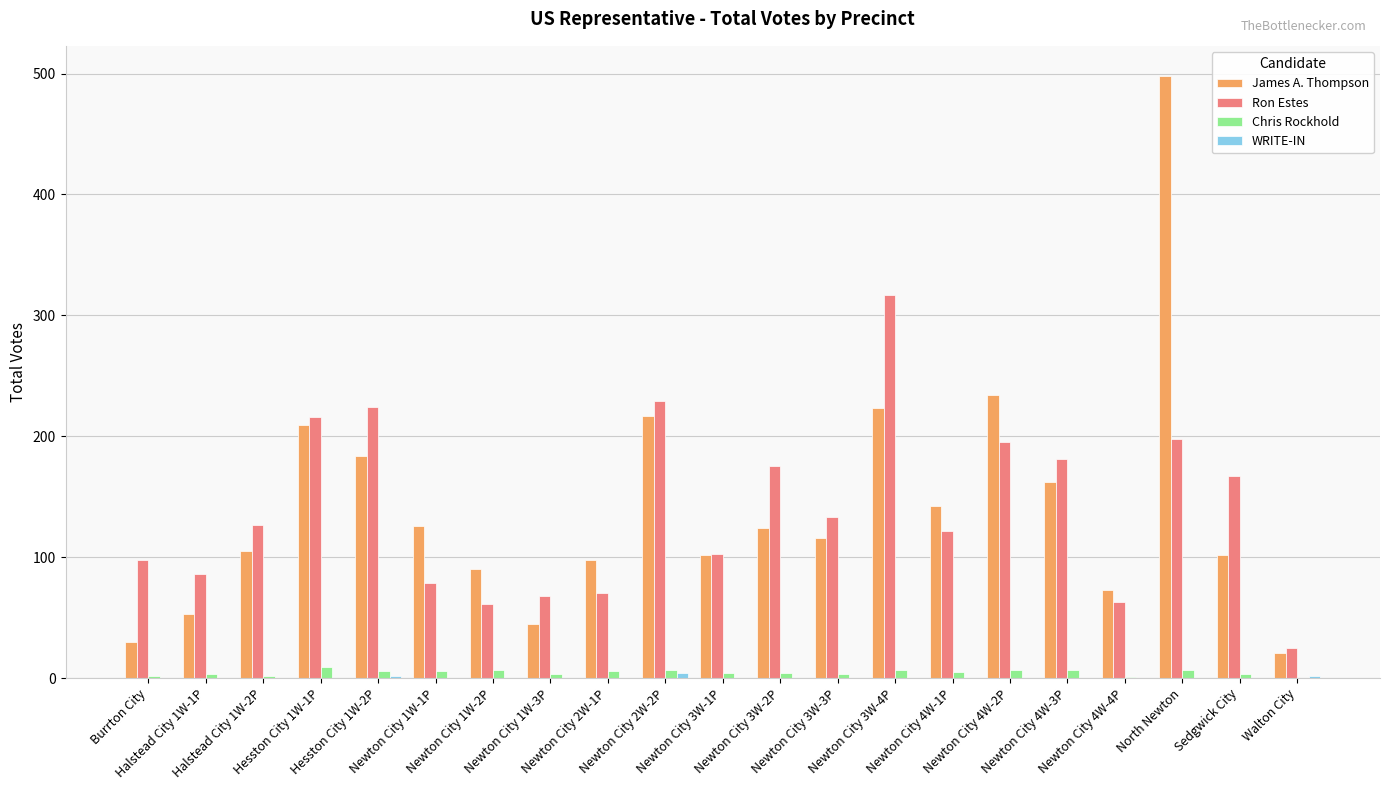

What is the greatest value displayed?

498